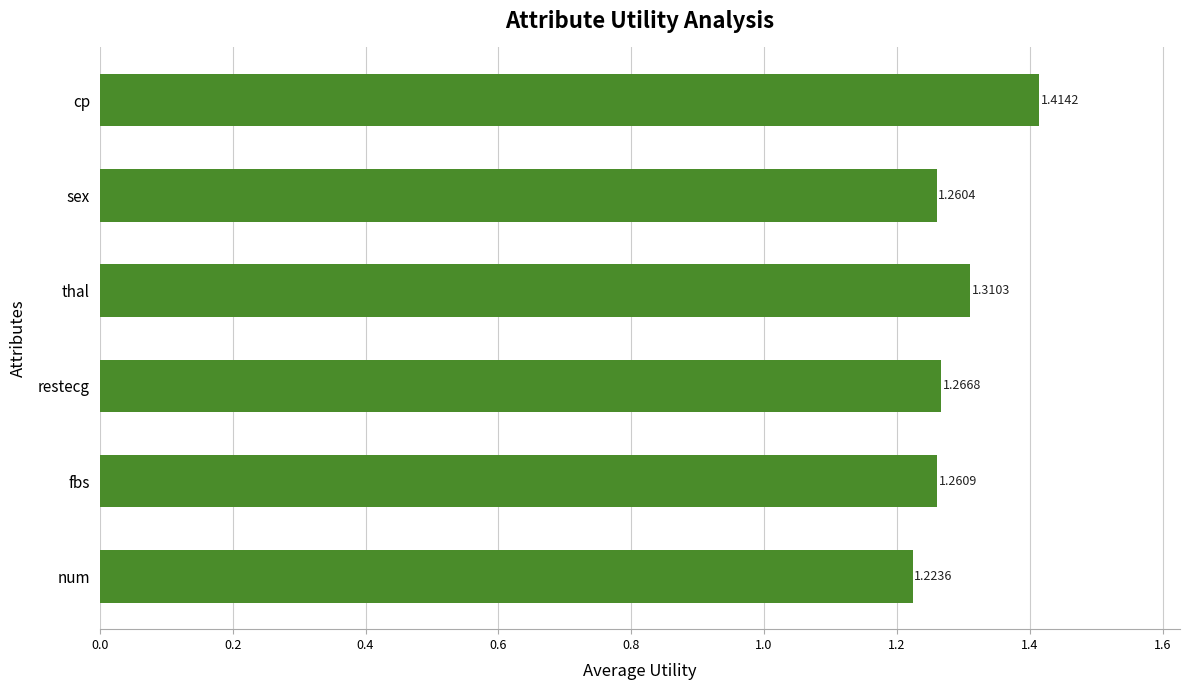

What is the difference between the maximum and minimum values?

0.2